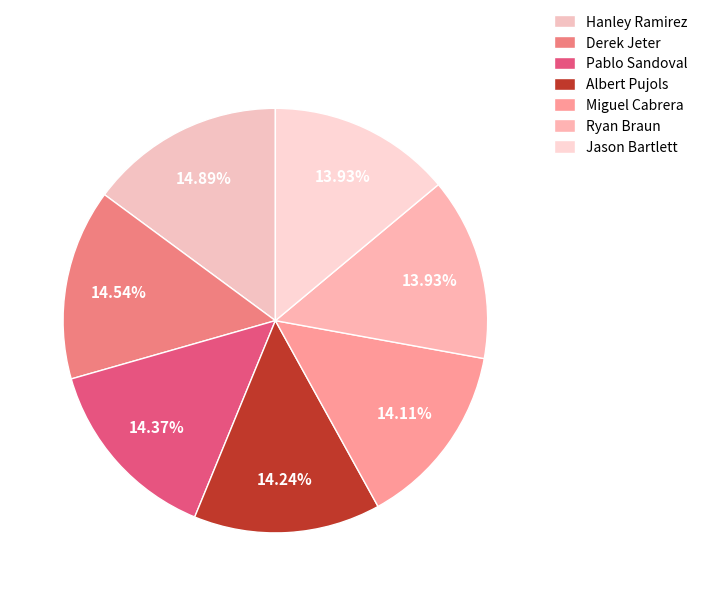

The Miguel Cabrera slice represents 9% of the pie. True or false?

False